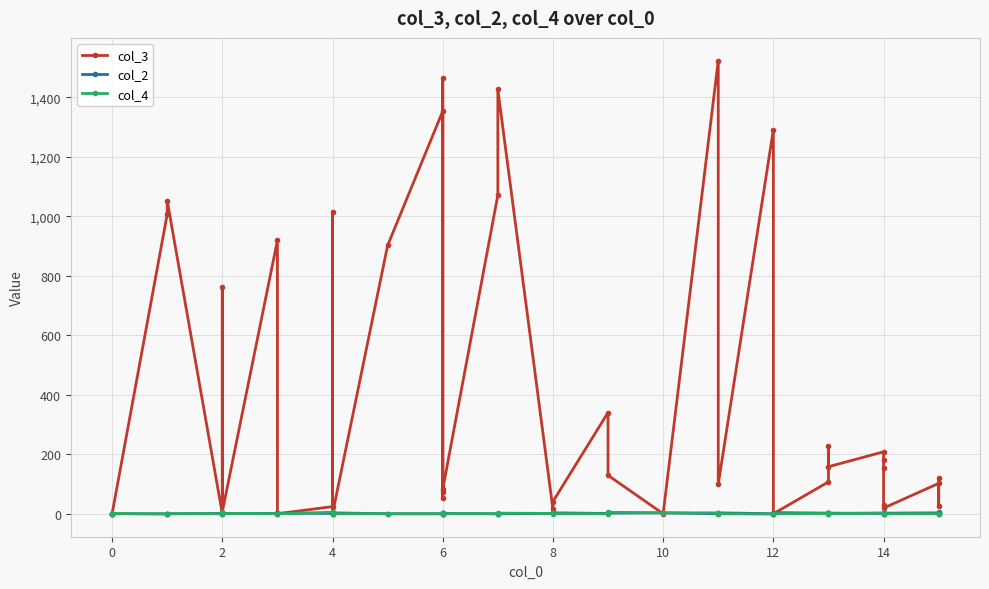

In col_3, how many points are lower than both neighbors (excluding endpoints)?

13